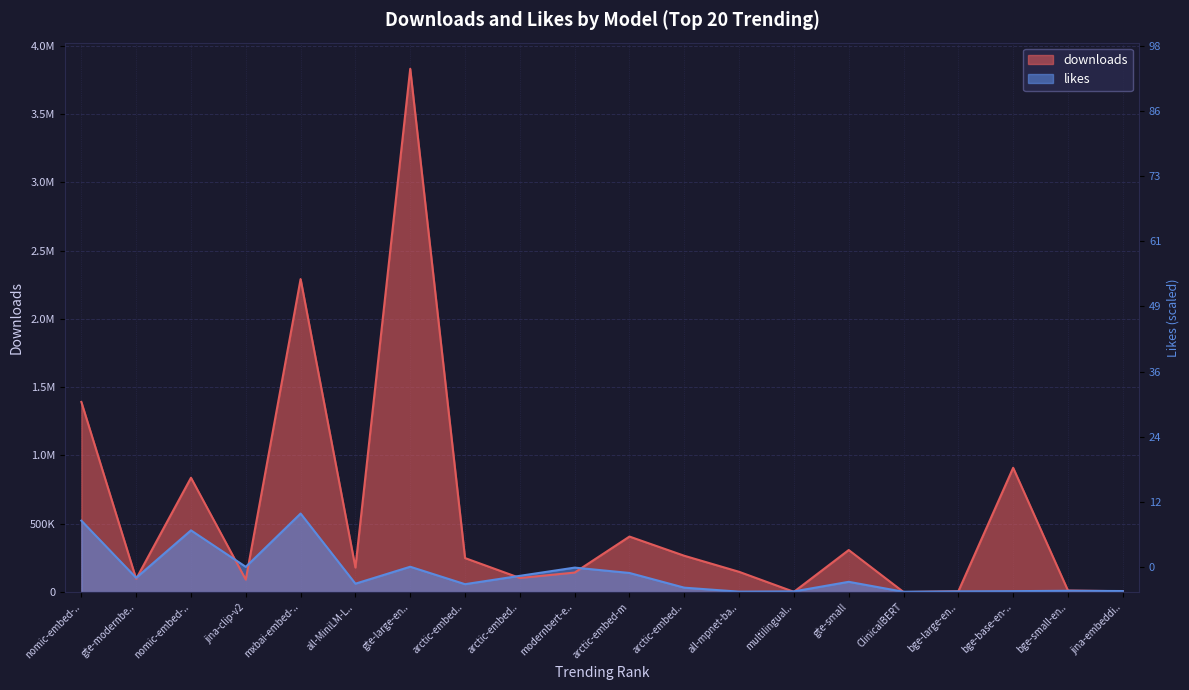

What is the maximum value shown in the chart?

3832095.0